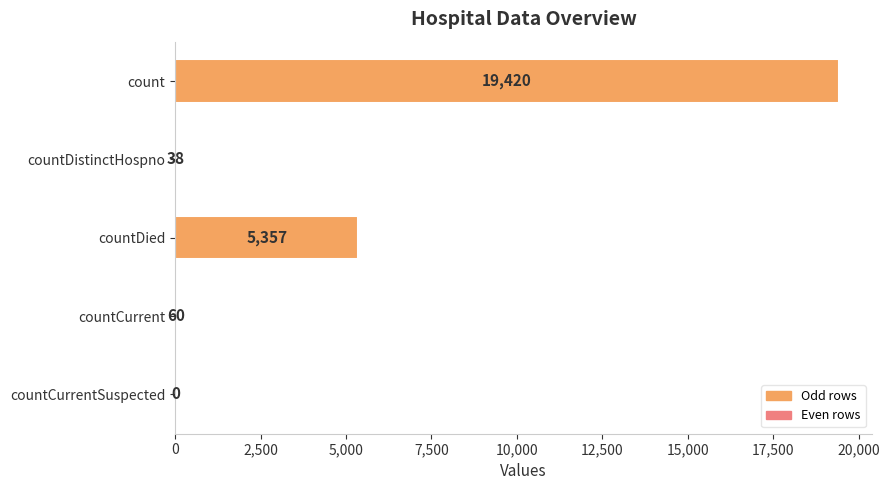

Reading top to bottom, extract all data points from this chart.

count=19420	countDistinctHospno=38	countDied=5357	countCurrent=60	countCurrentSuspected=0